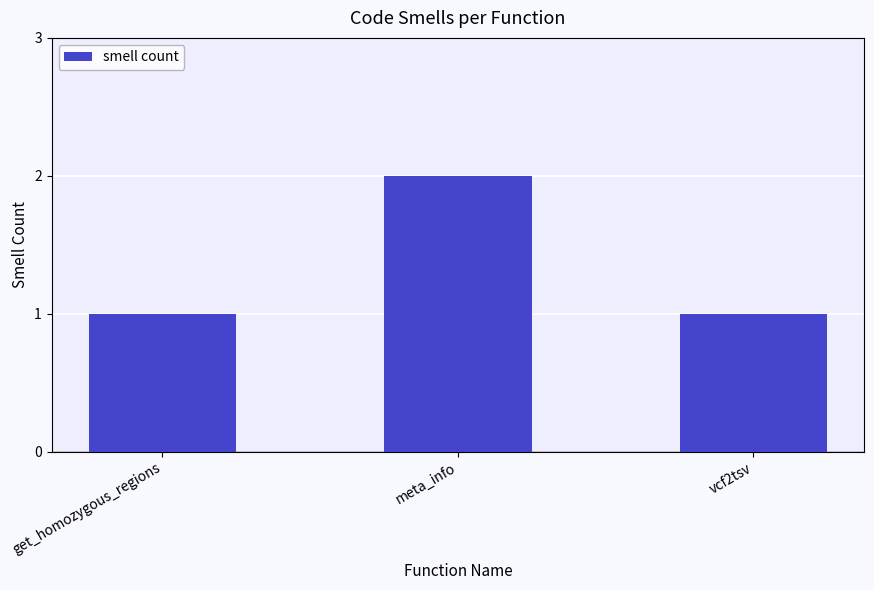

Count the number of data series in this chart.

1